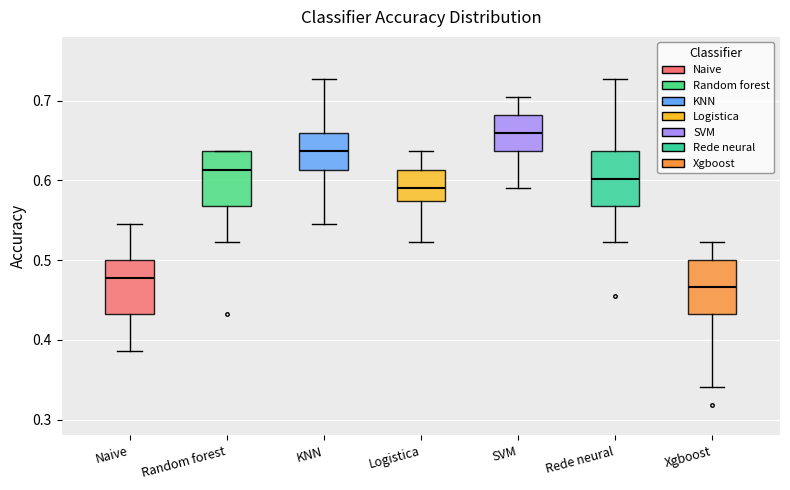

Which box has the lowest median line?

Xgboost